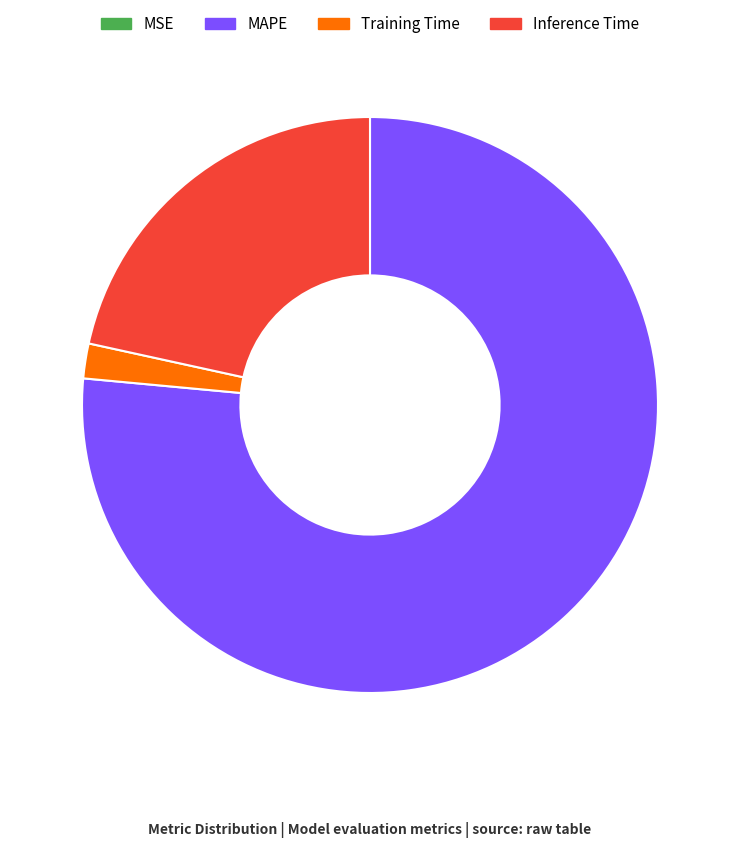

What is the largest slice in the pie chart?

MAPE